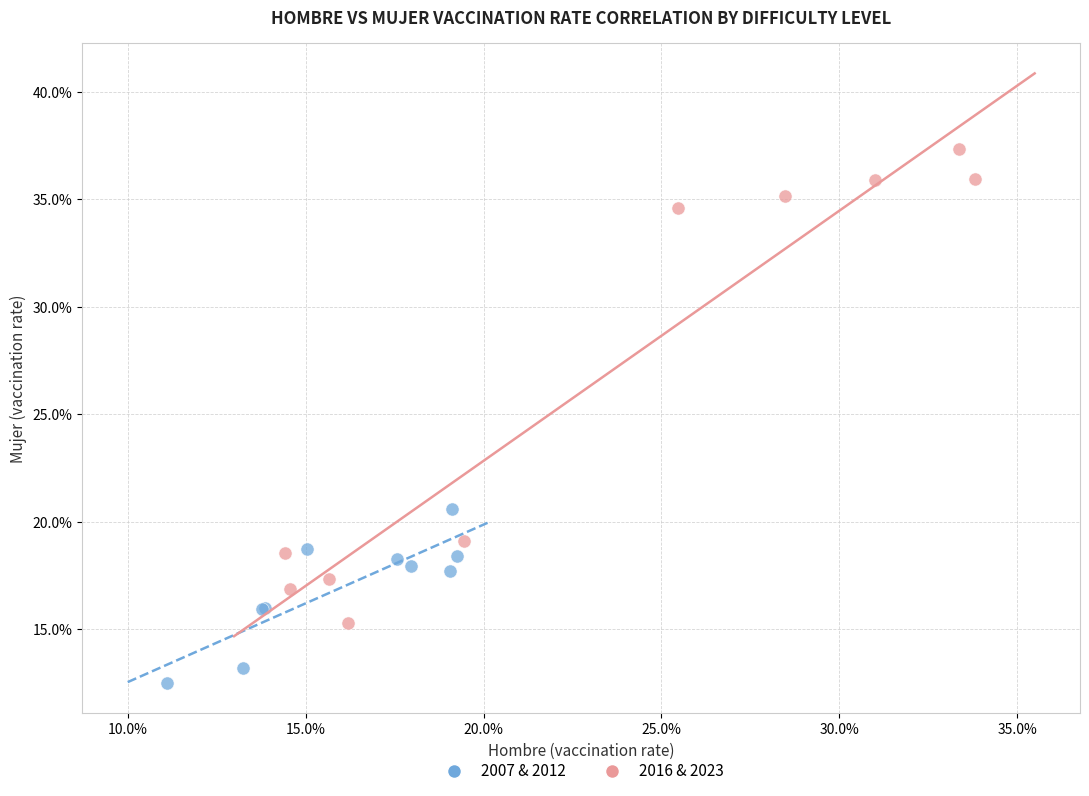

Which series has the largest Y range (max minus min)?

2016 & 2023